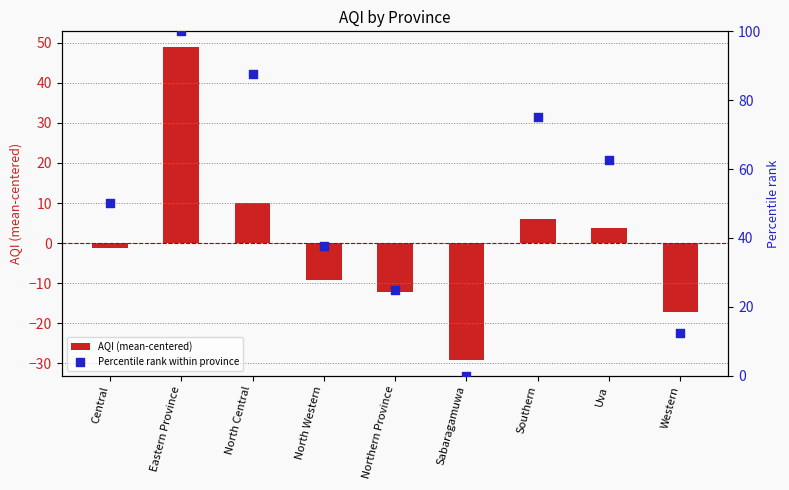

Which series has the widest spread of Y values?

Percentile rank within province